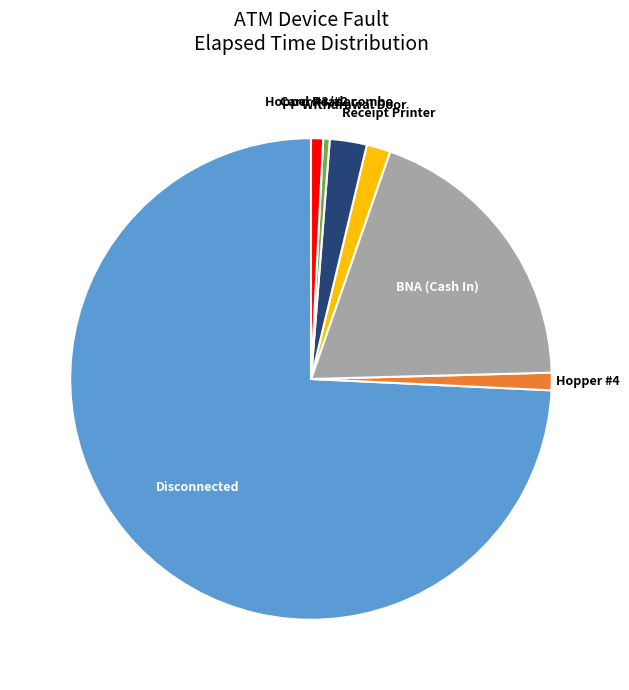

Which has a higher value, Card Reader or Disconnected?

Disconnected